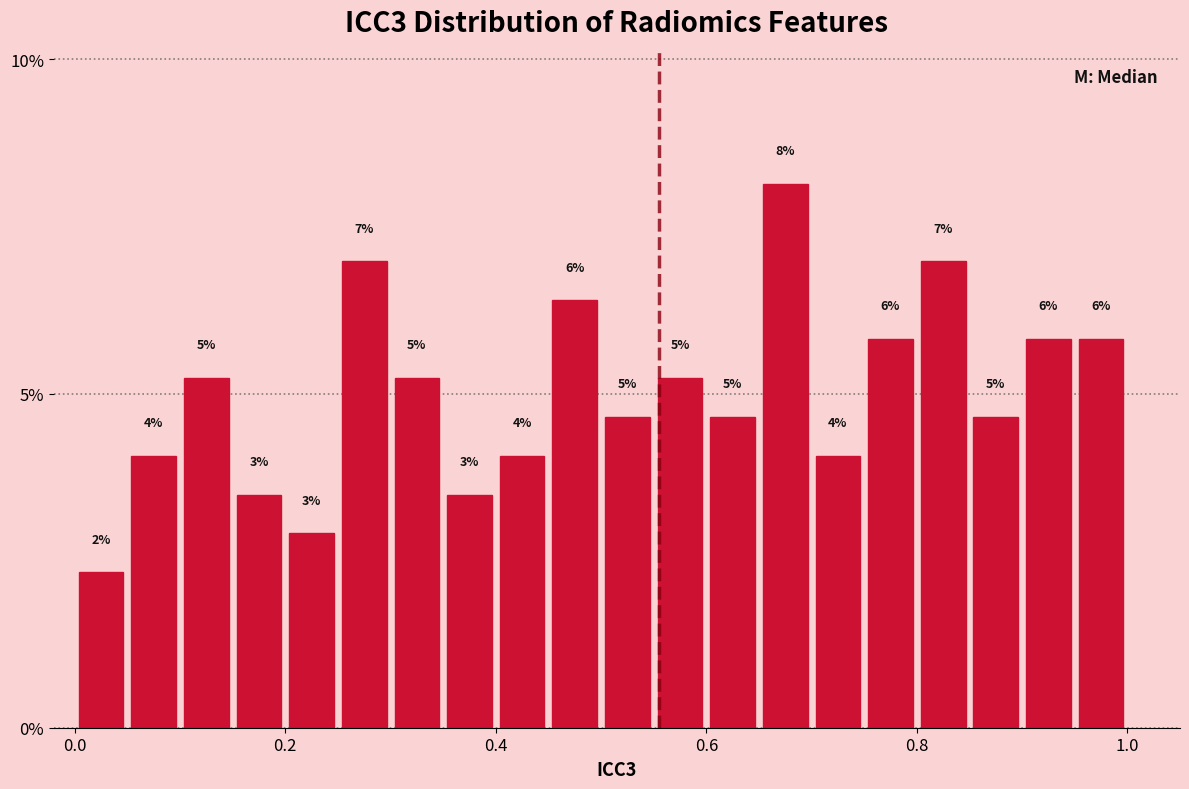

Read against the x-axis, roughly where is the centre of the tallest bar?

0.68